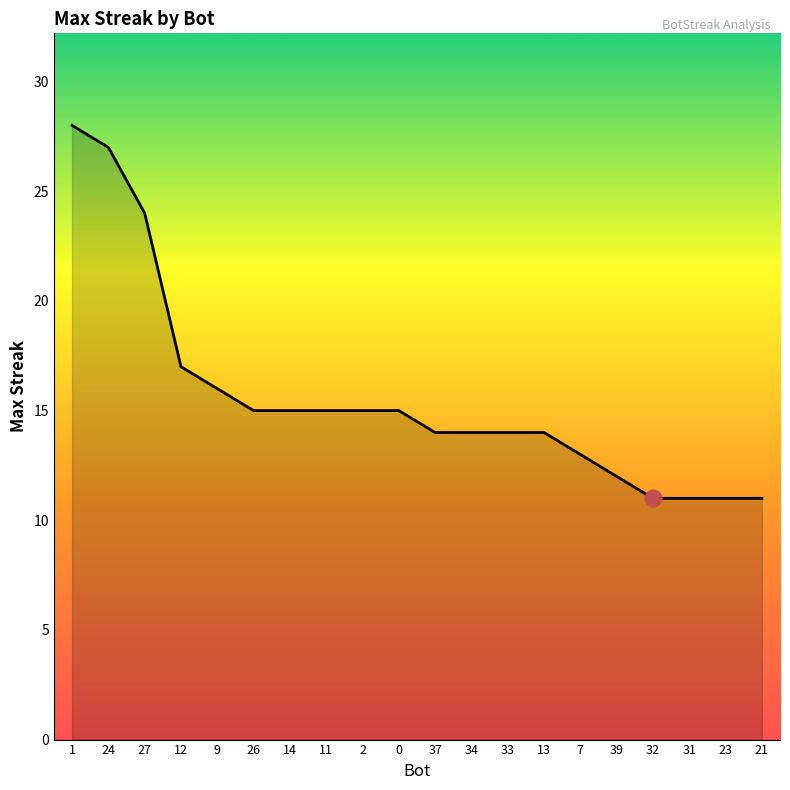

What position from the right is 26?

15